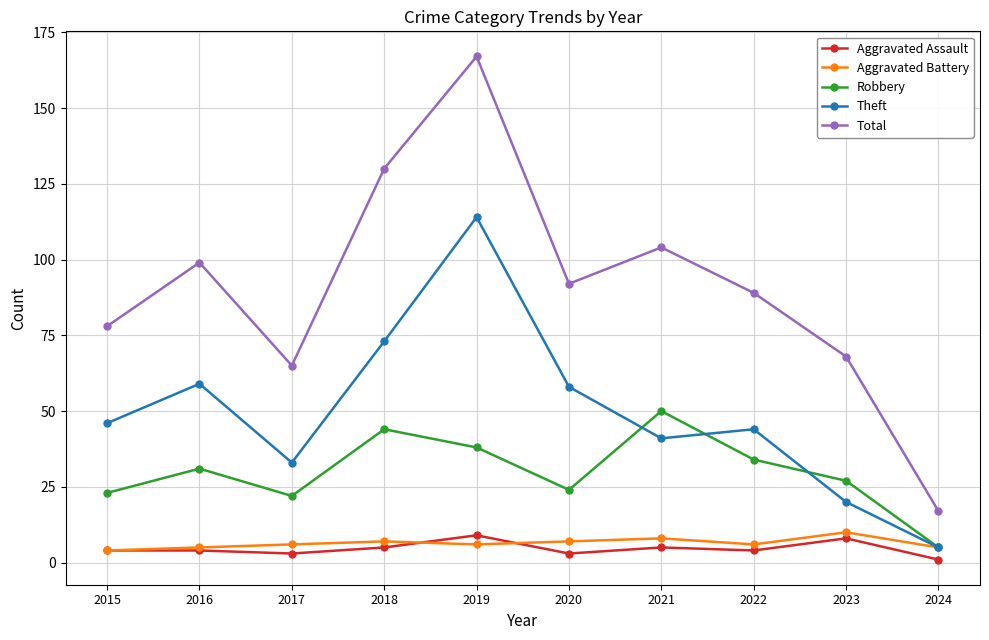

How many data points does each series have?

10